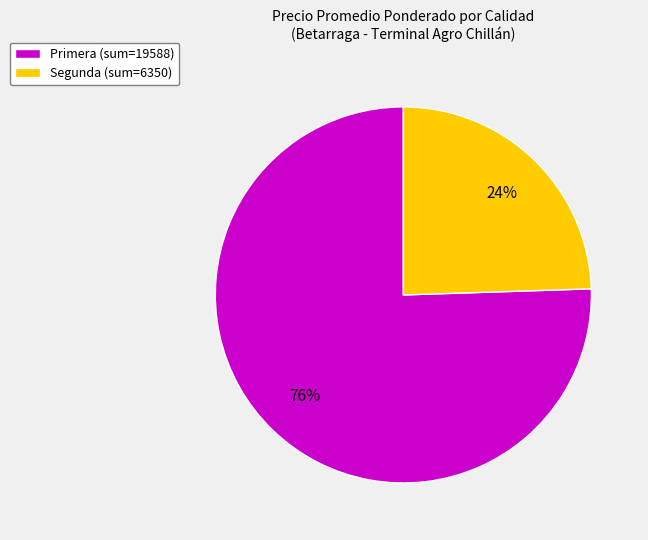

What is the largest slice in the pie chart?

Primera